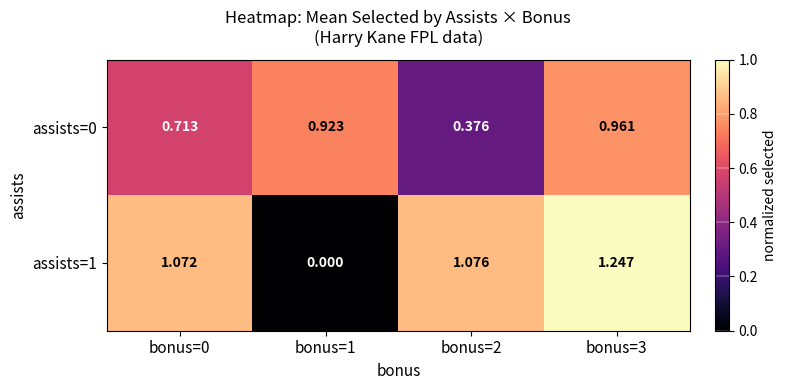

How many series are shown in this chart?

2